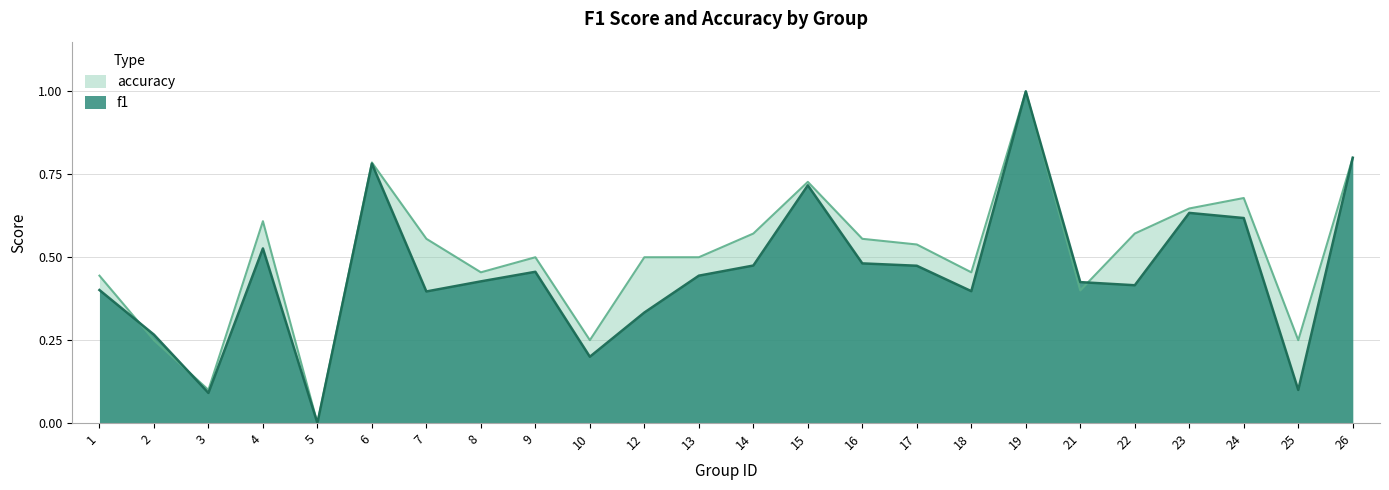

At how many categories does at least one series exceed 0?

23